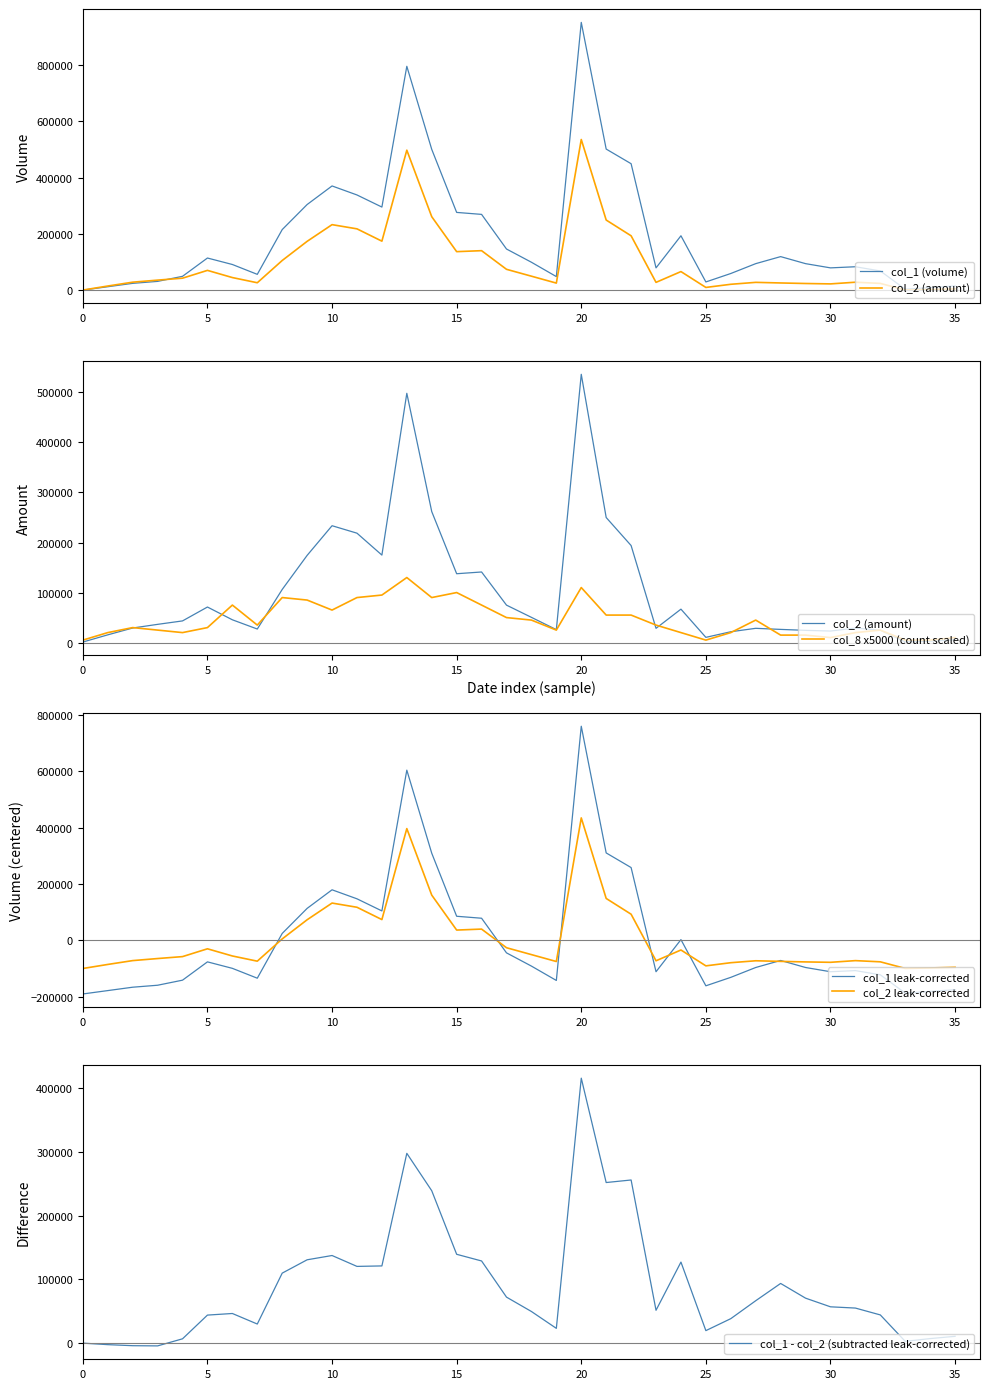

At which label is col_2 leak-corrected closest to 167455?

14